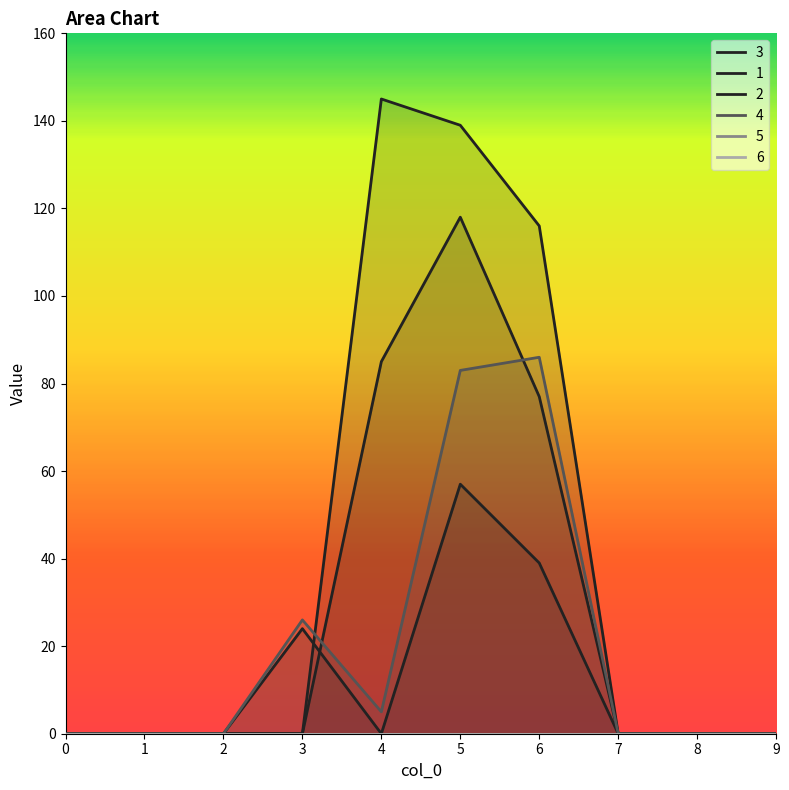

True or false: 2 and 1 cross at least once.

True